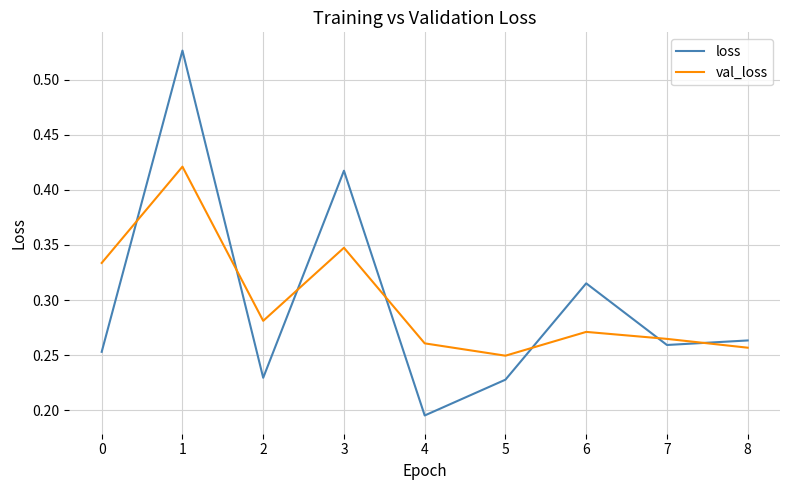

Rank the series at 7 from highest to lowest value.

val_loss, loss